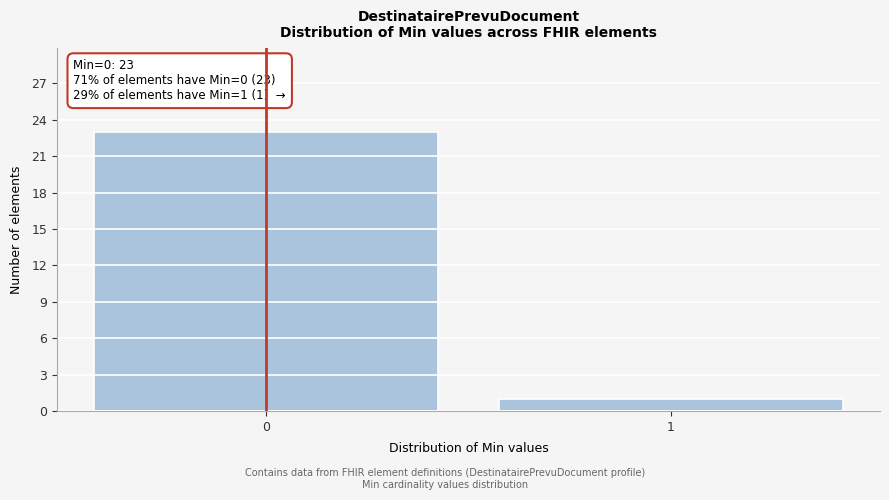

Reading left to right, transcribe all the data shown in this chart.

23	1